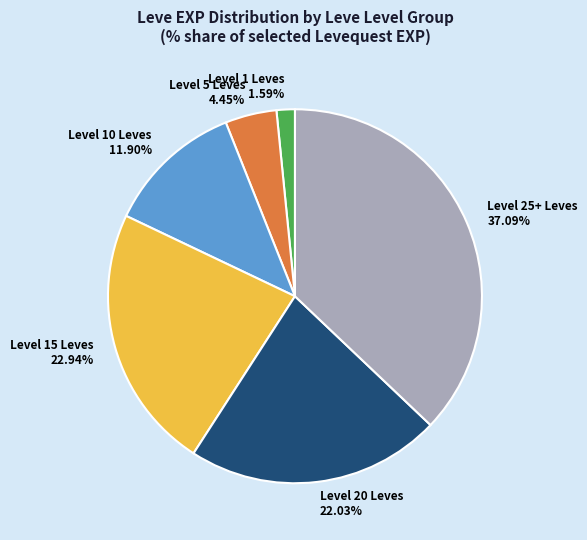

Is there any slice that represents more than half of the pie?

No